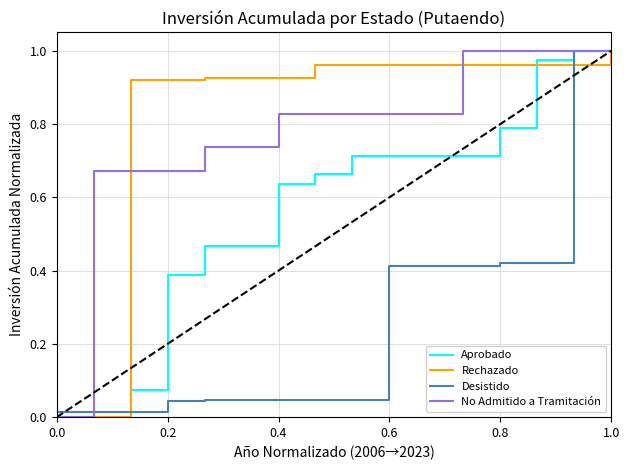

How many times do Aprobado and Rechazado cross each other?

1